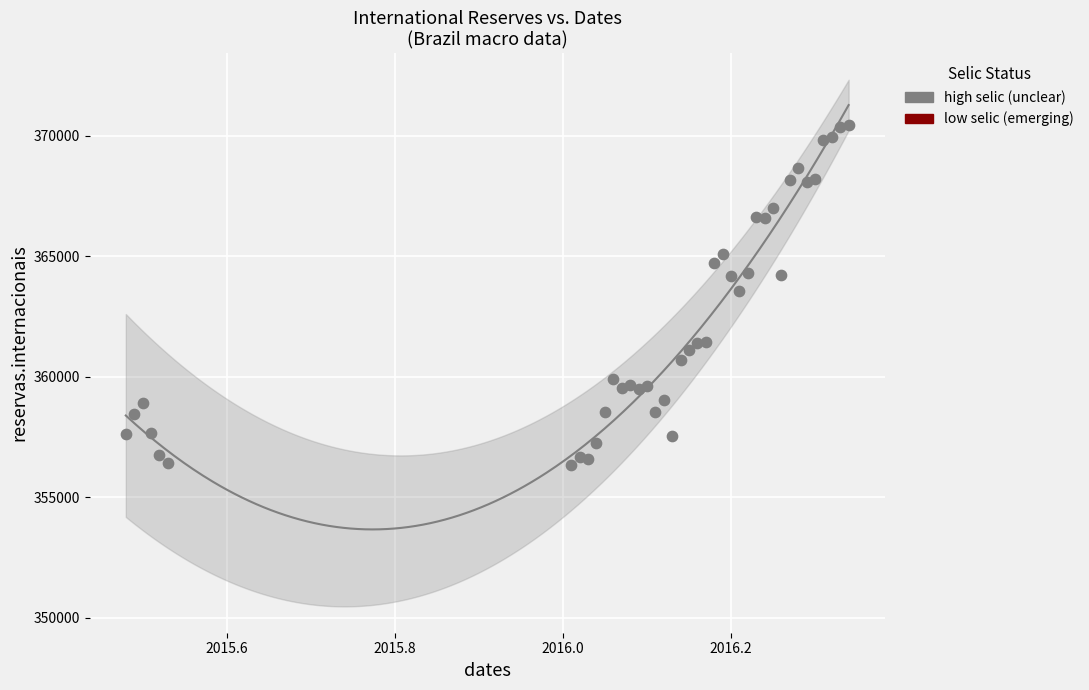

What is the range of Y values (max minus min)?

14104.6